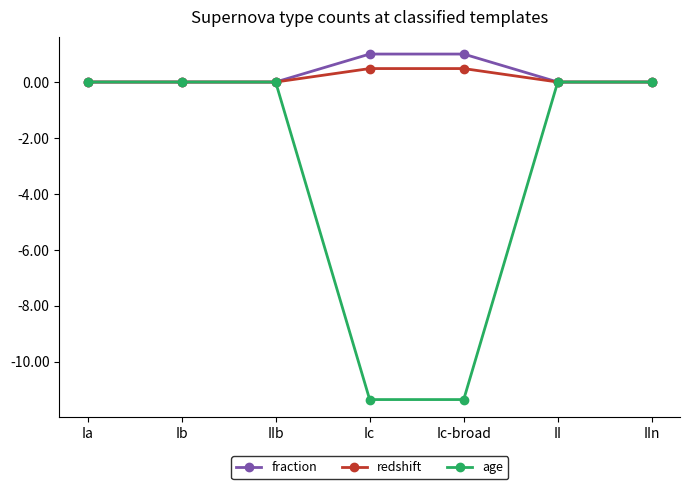

What is the label of the 2nd point from the right?

II